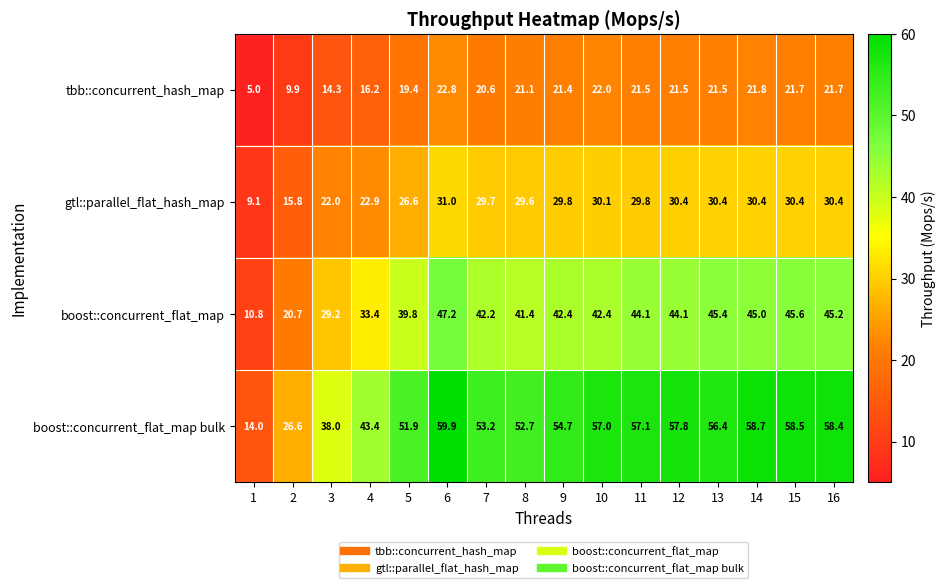

Count the number of categories in the chart.

16